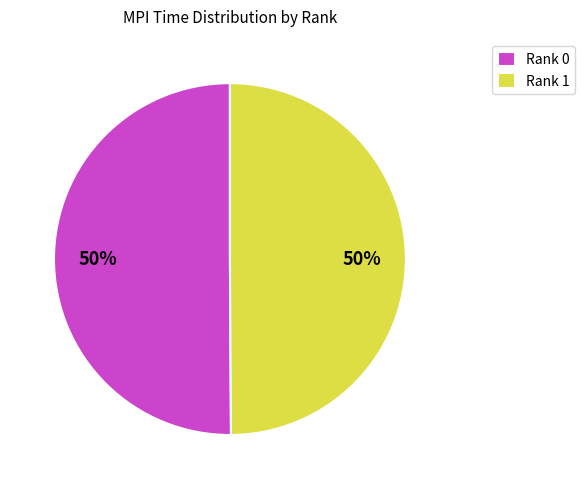

How many segments does this pie chart have?

2